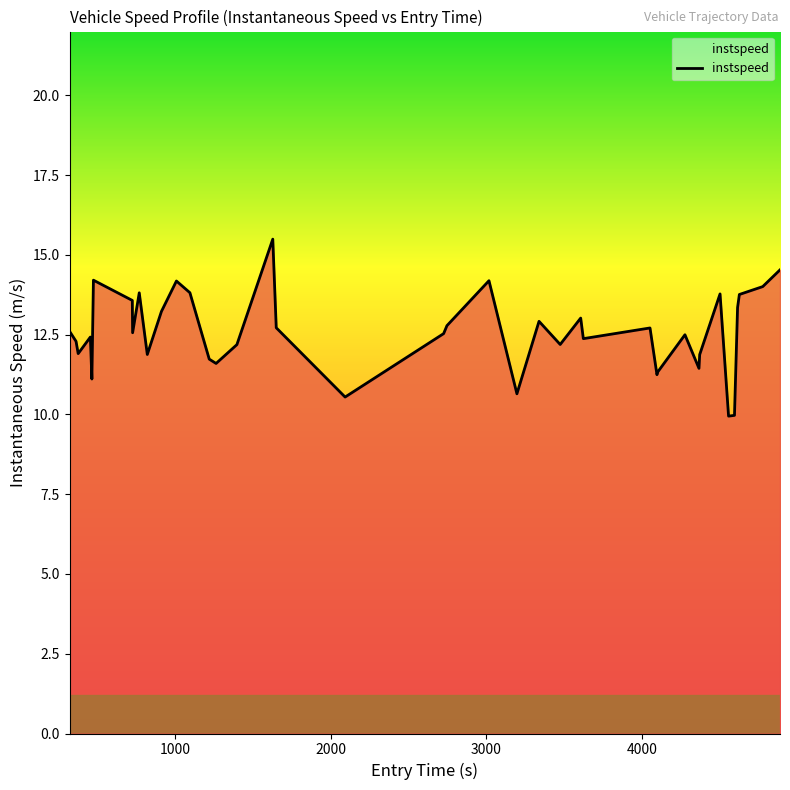

What is the difference between the maximum and minimum values?

5.5